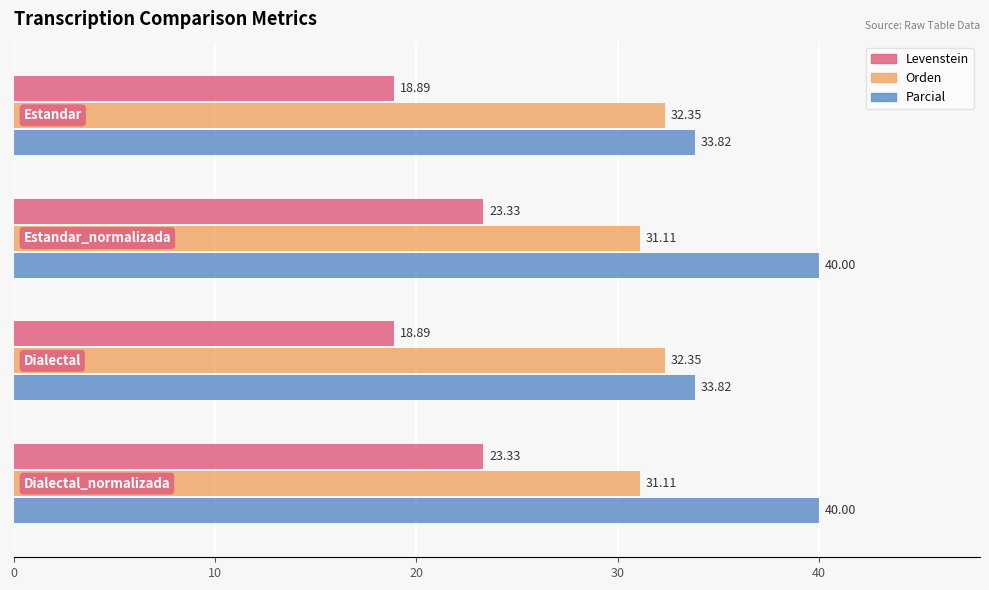

List the series in order of their peak value, lowest first.

Levenstein, Orden, Parcial